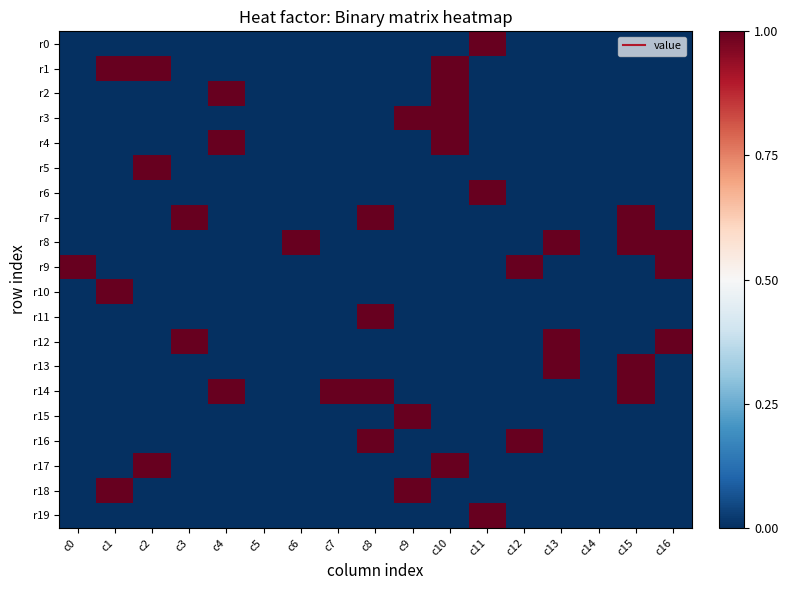

What is the greatest value displayed?

1